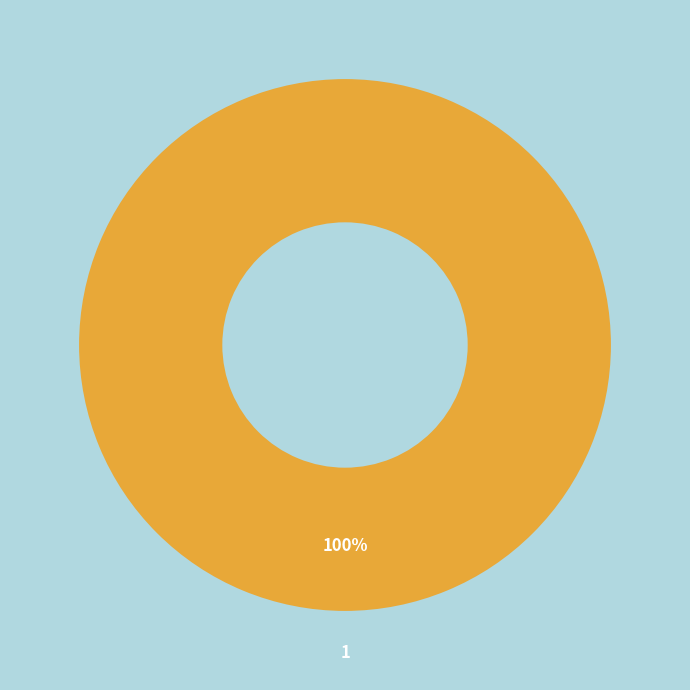

How many slices are in this pie chart?

1